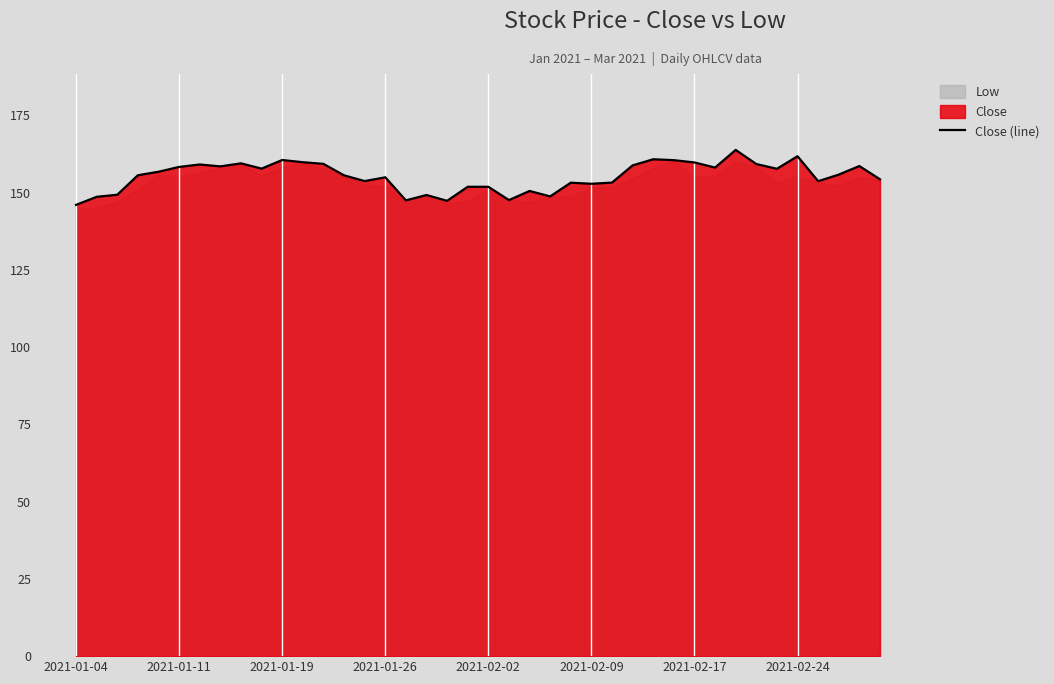

The chart shows a value of 155.6 at 13. True or false?

True